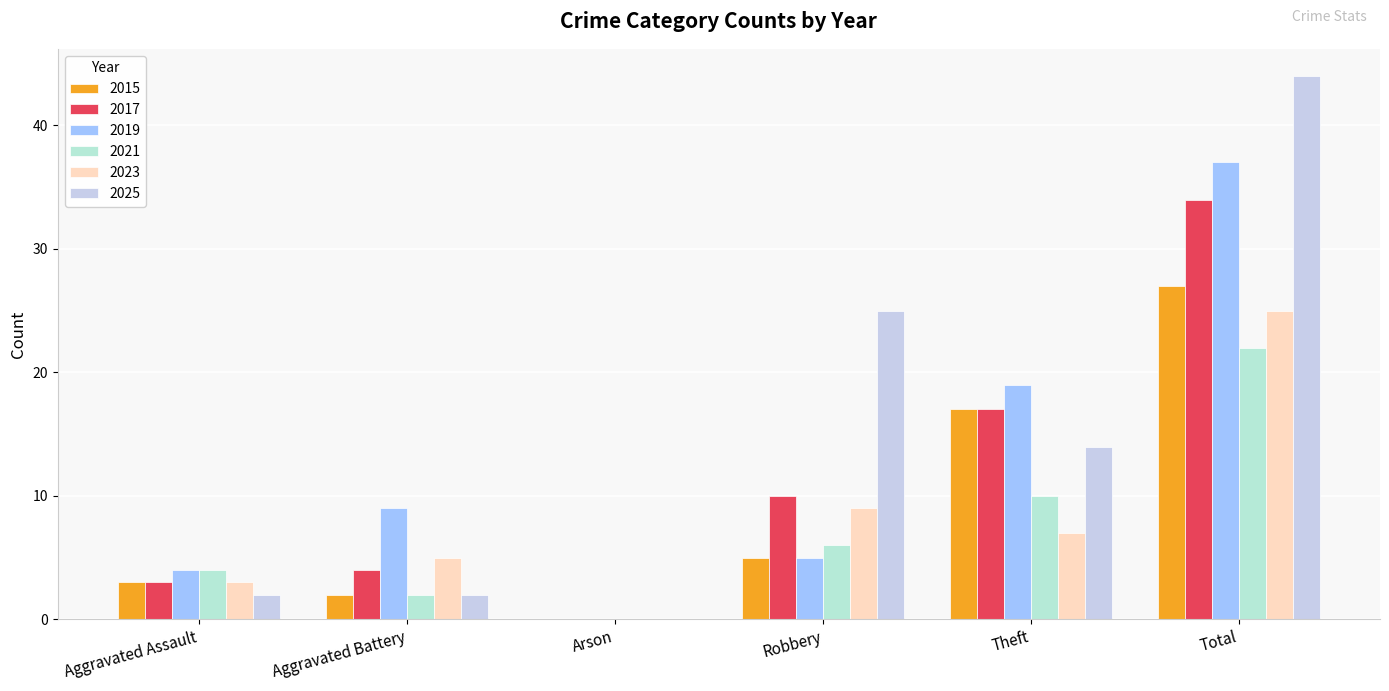

How many values in 2019 are above zero?

5